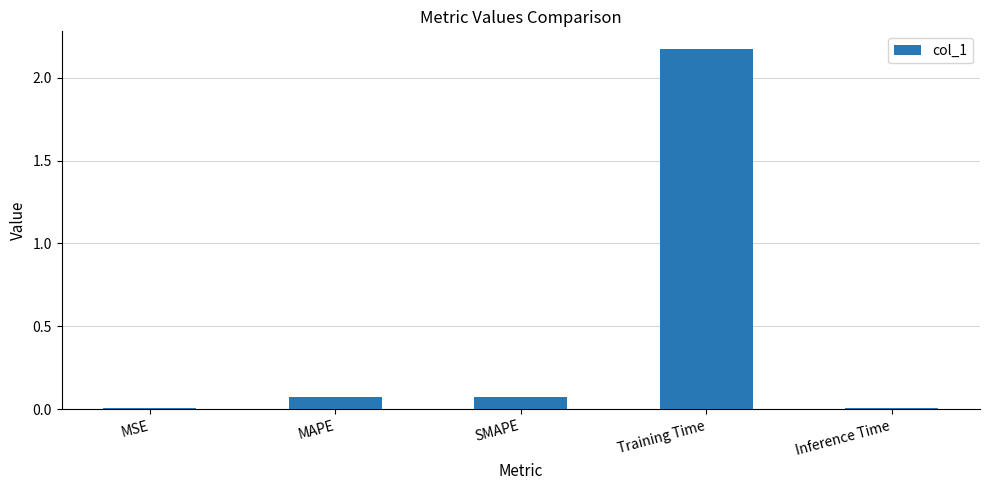

What is the change in value from SMAPE to Training Time?

+2.1